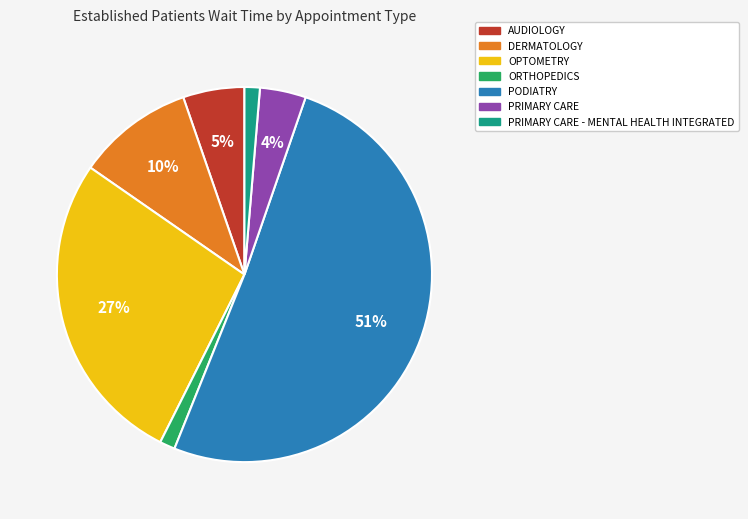

Does any single category account for the majority?

Yes